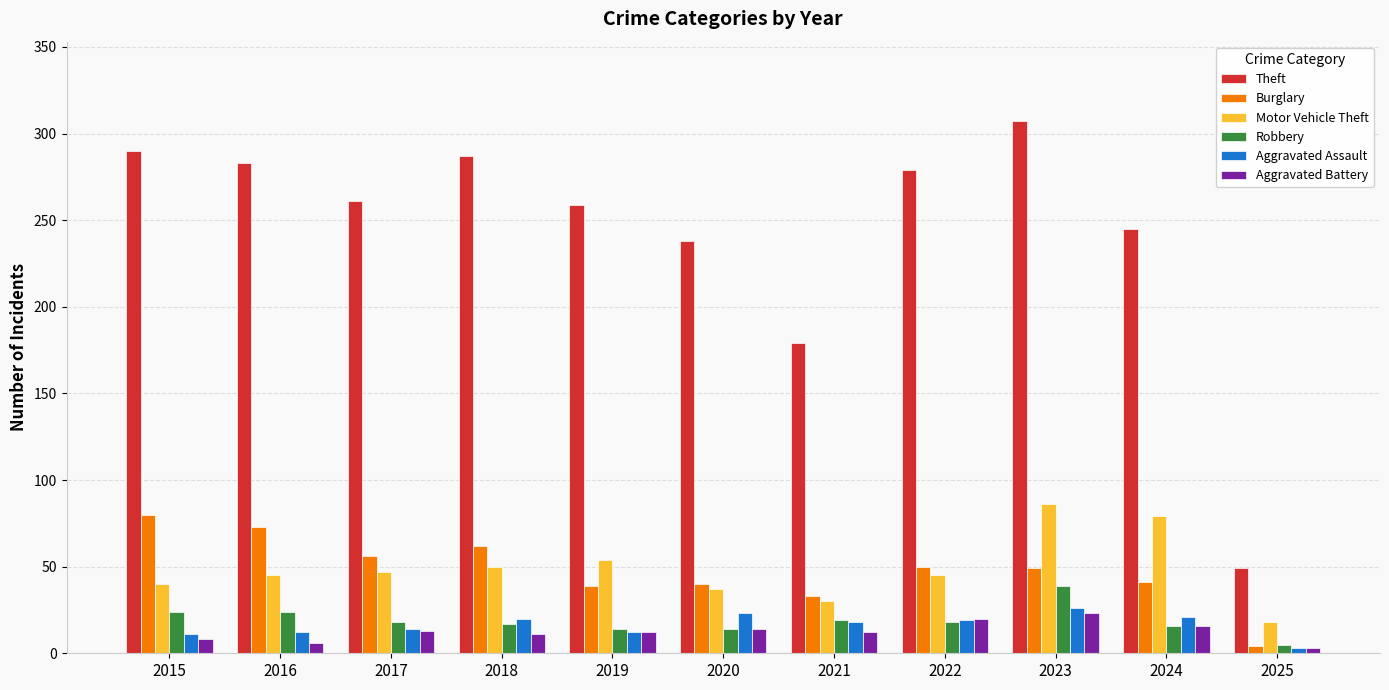

Are the bars horizontal?

No